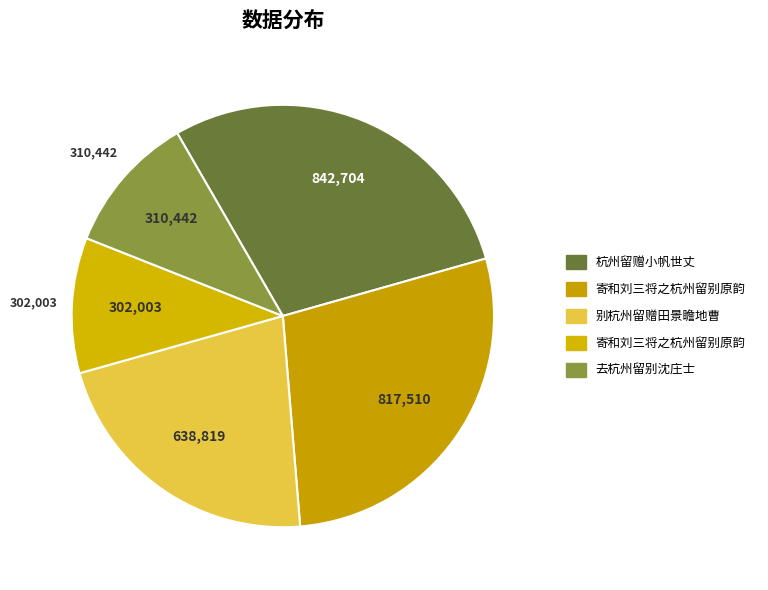

How many slices are in this pie chart?

5